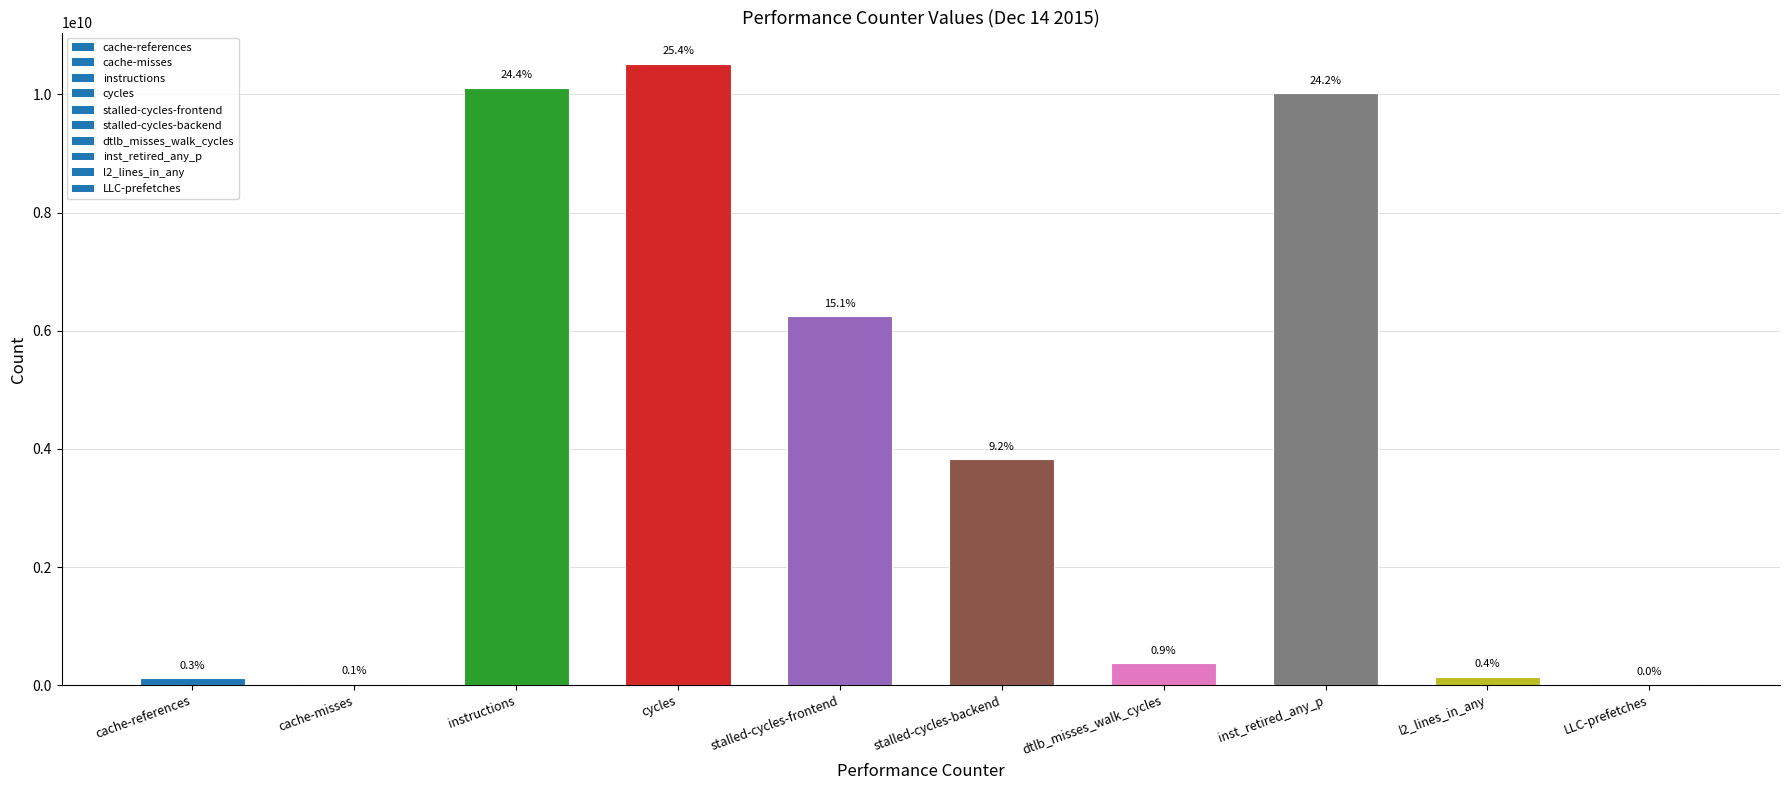

Reading left to right, extract all data points from this chart.

cache-references=117878308	cache-misses=25850217	instructions=10112697768	cycles=10520901978	stalled-cycles-frontend=6246159174	stalled-cycles-backend=3829649240	dtlb_misses_walk_cycles=378674108	inst_retired_any_p=10022658085	l2_lines_in_any=147582824	LLC-prefetches=18454133